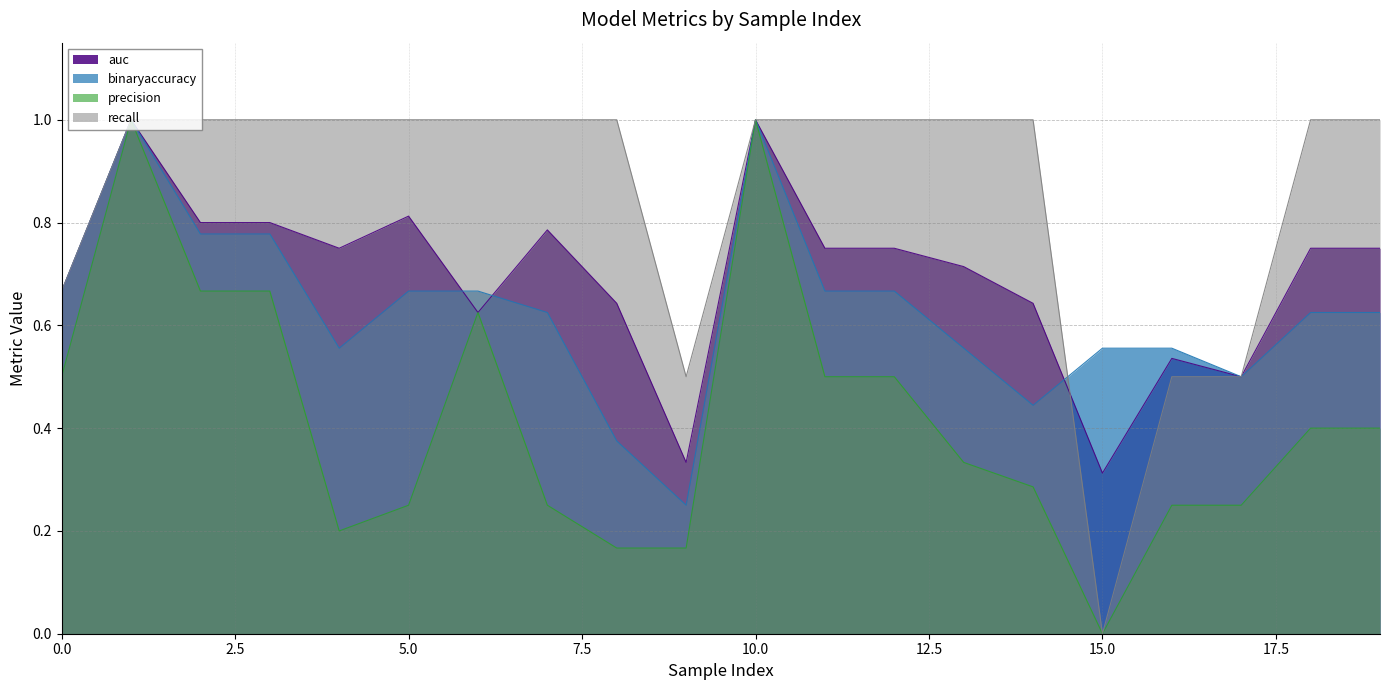

List the series in order of their peak value, highest first.

auc, binaryaccuracy, precision, recall